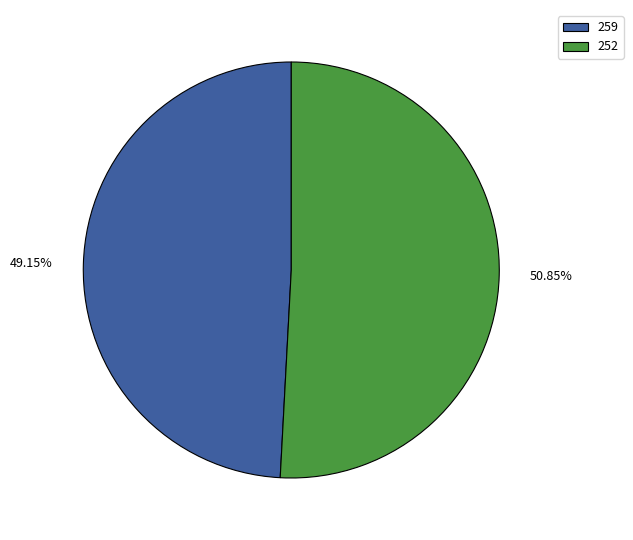

To the nearest percent, what is the combined percentage of 252 and 259?

100%